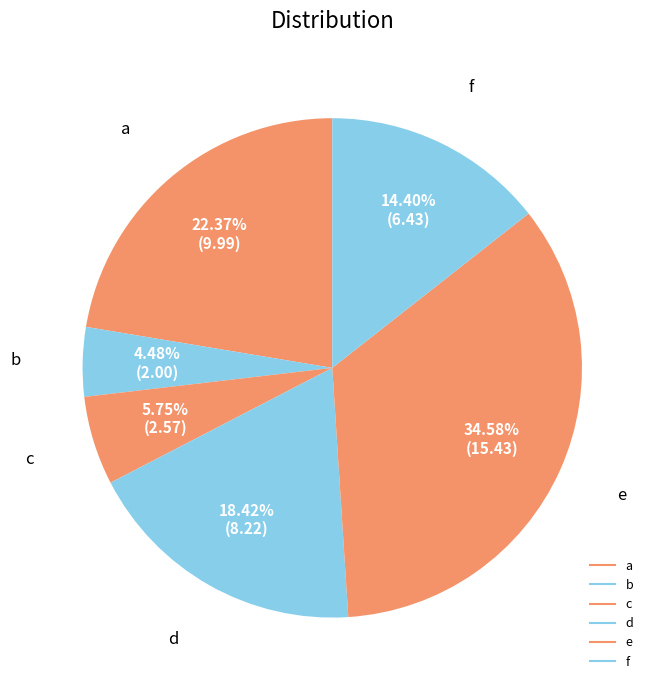

How many segments does this pie chart have?

6